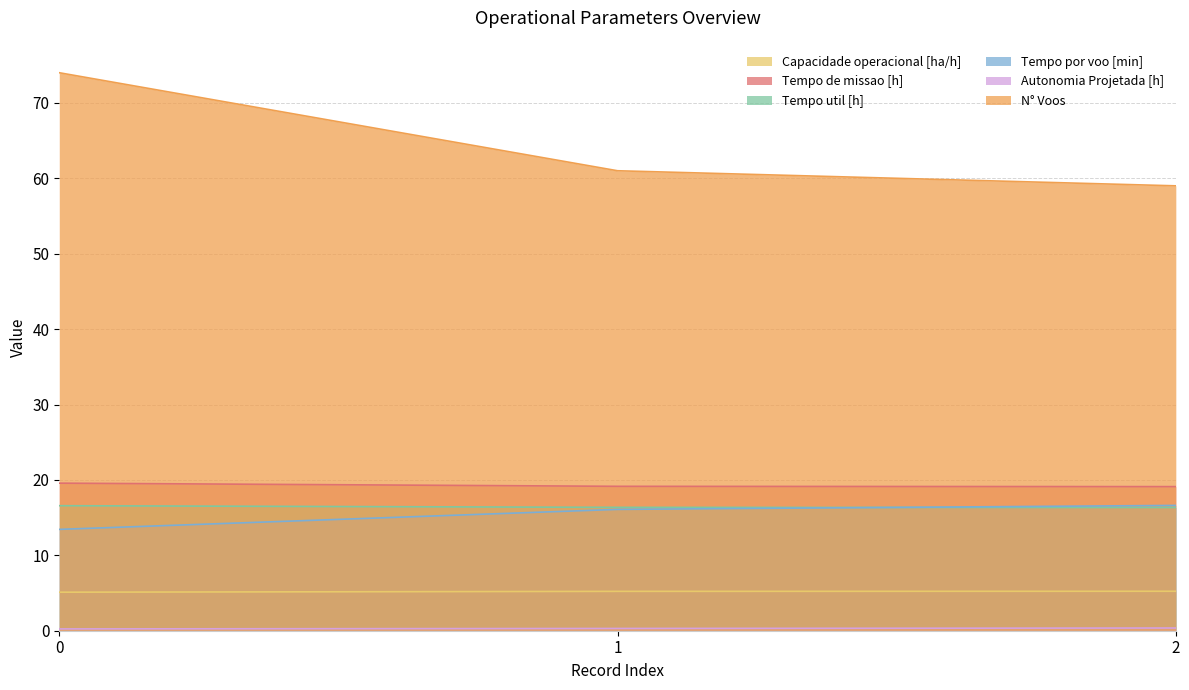

How many Capacidade operacional [ha/h] values are between 5 and 6?

3